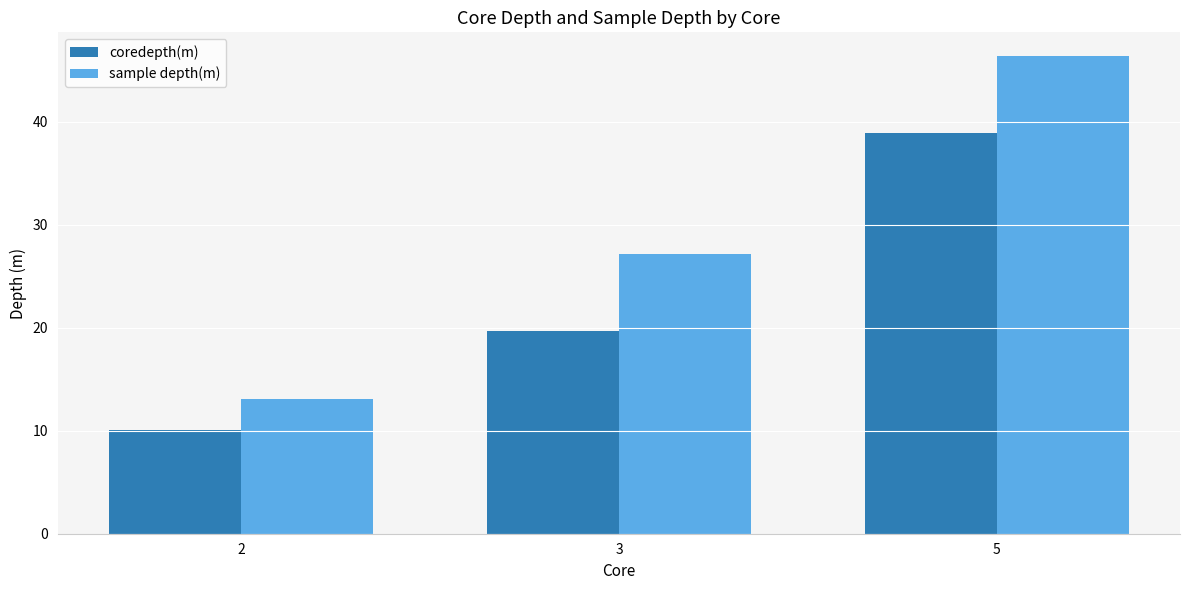

What is the maximum value shown in the chart?

46.4